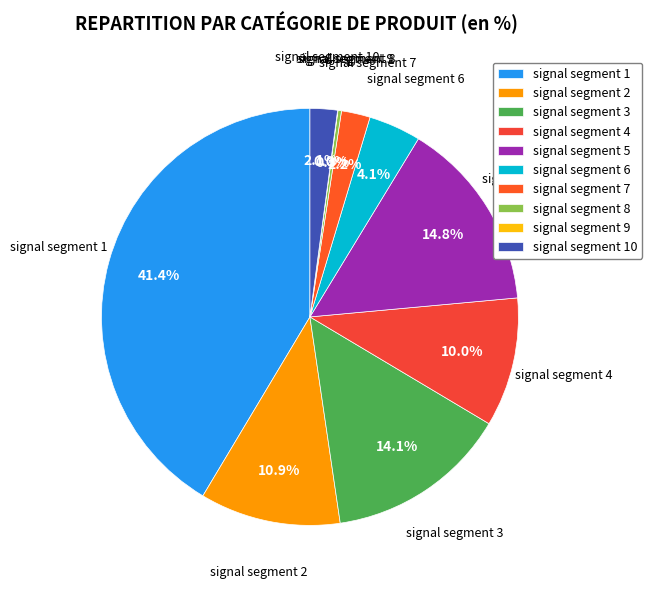

To the nearest percent, what is the average slice percentage?

10%